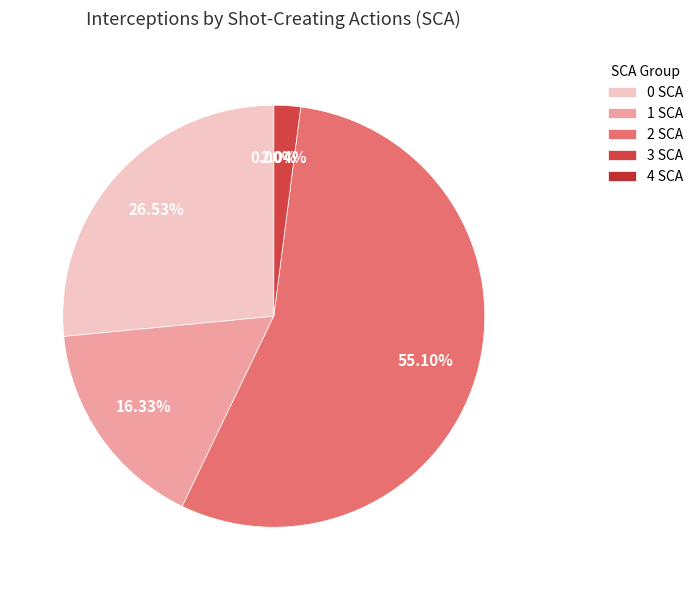

Count the number of slices in the pie.

5